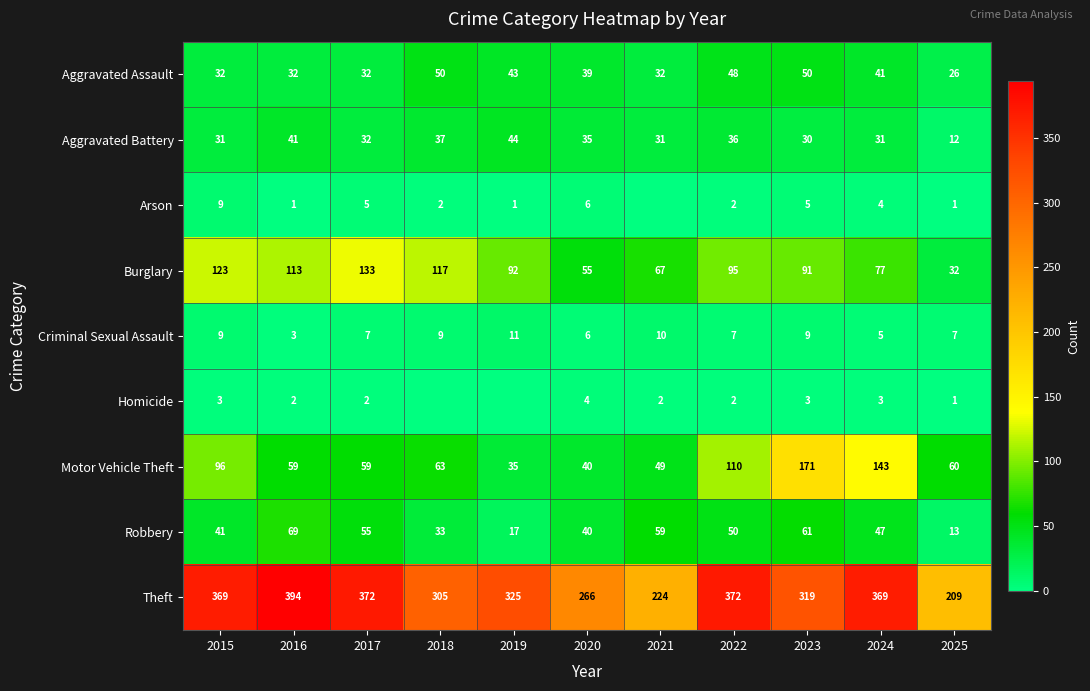

Which label corresponds to the largest value in the chart?

2016